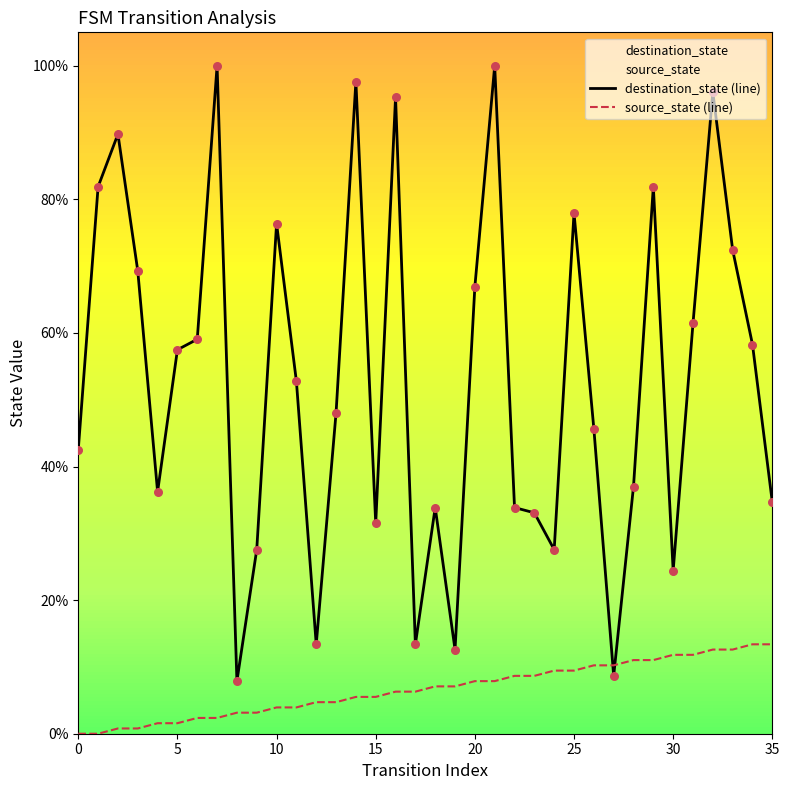

Which series has the largest total across all categories?

destination_state (line)